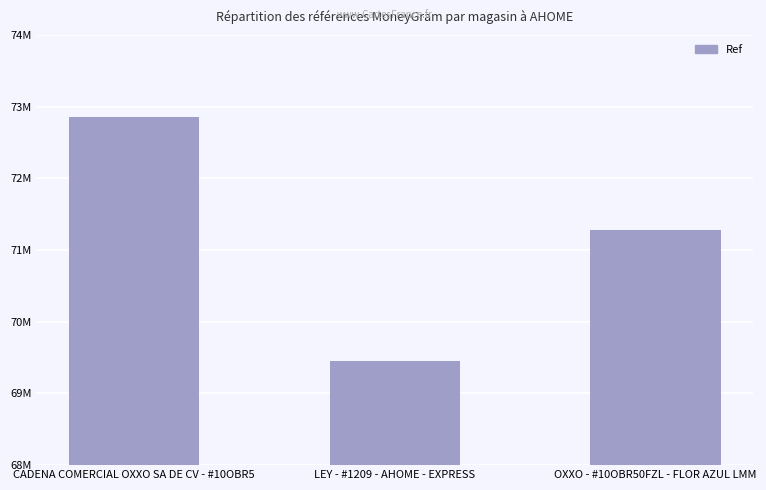

What is the change in value from LEY - #1209 - AHOME - EXPRESS to OXXO - #10OBR50FZL - FLOR AZUL LMM?

+1825095